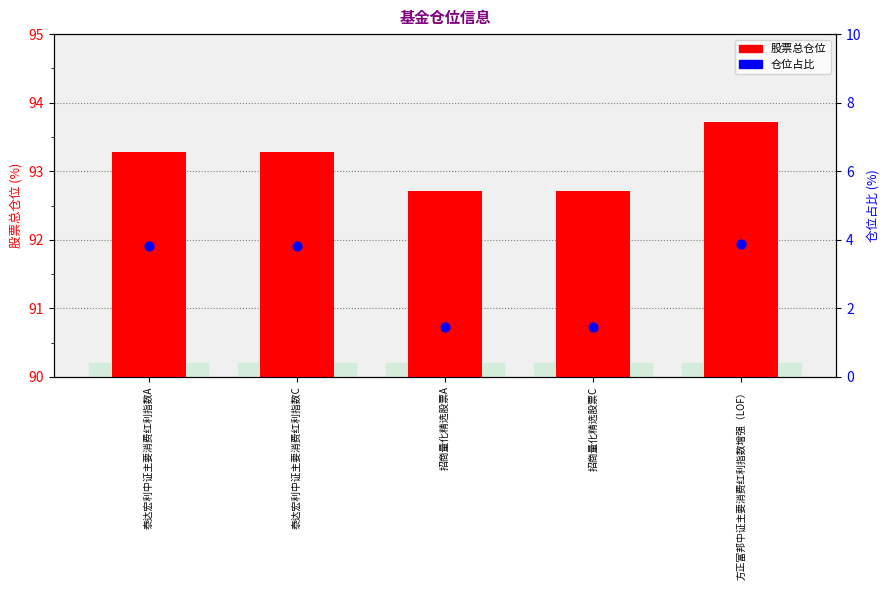

Which has a higher value, 方正富邦中证主要消费红利指数增强（LOF） or 泰达宏利中证主要消费红利指数A?

方正富邦中证主要消费红利指数增强（LOF）